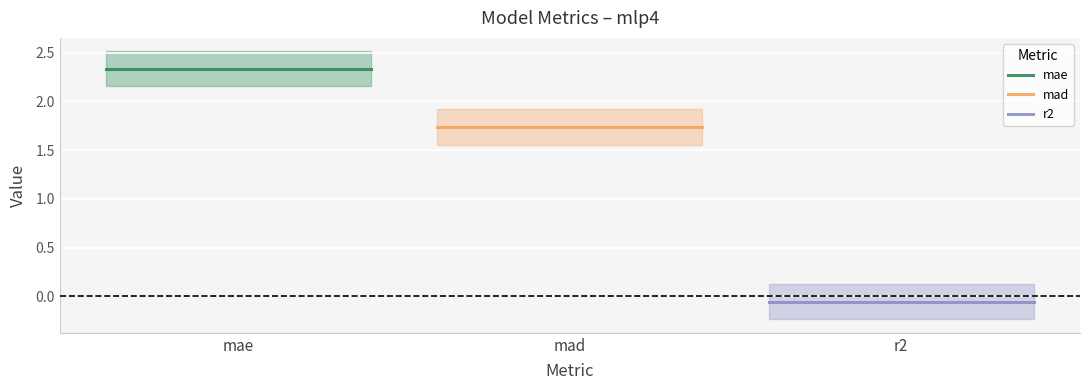

What is the label of the 2nd point from the right?

mad